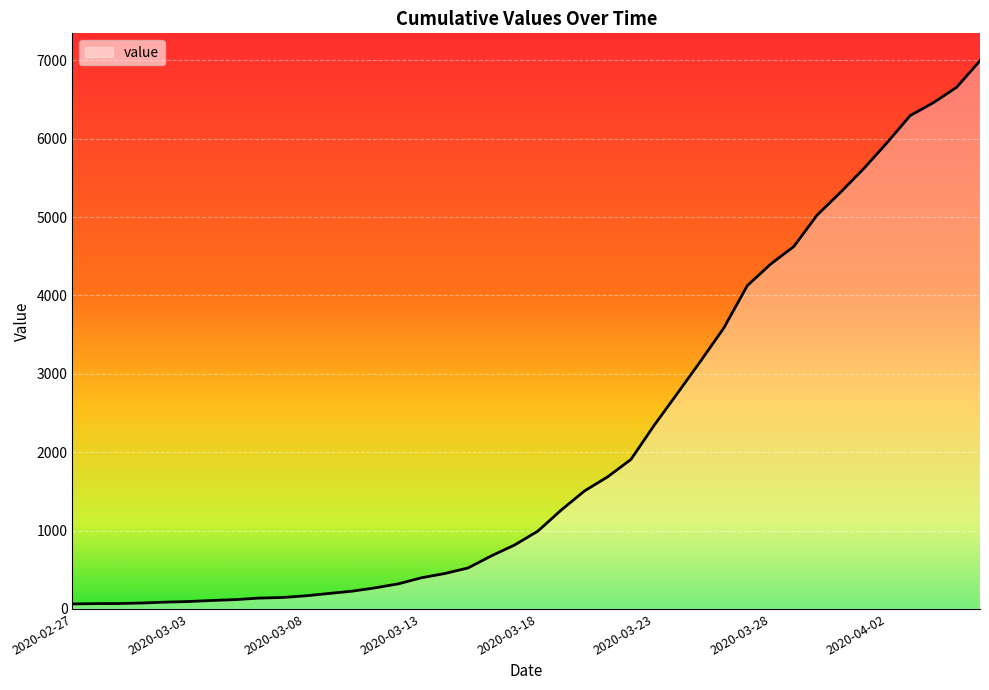

How many series are shown in this chart?

1